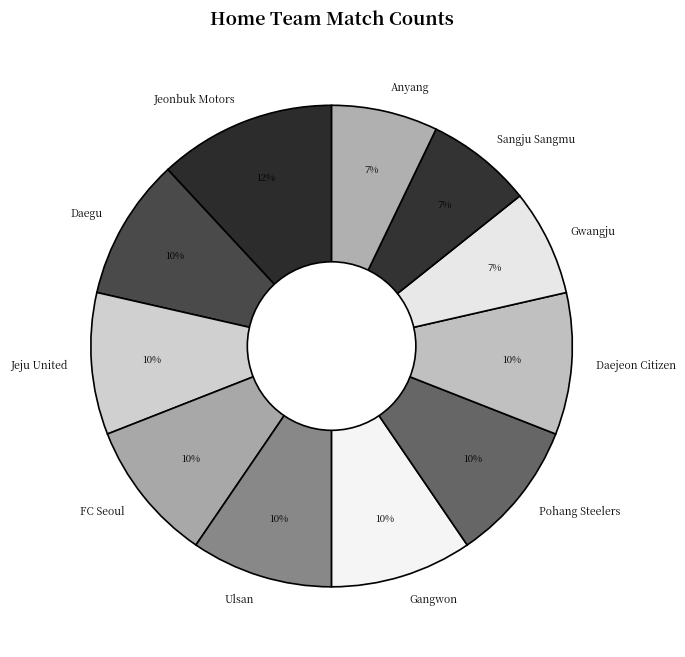

To the nearest percent, what percentage of the pie is Daegu?

10%